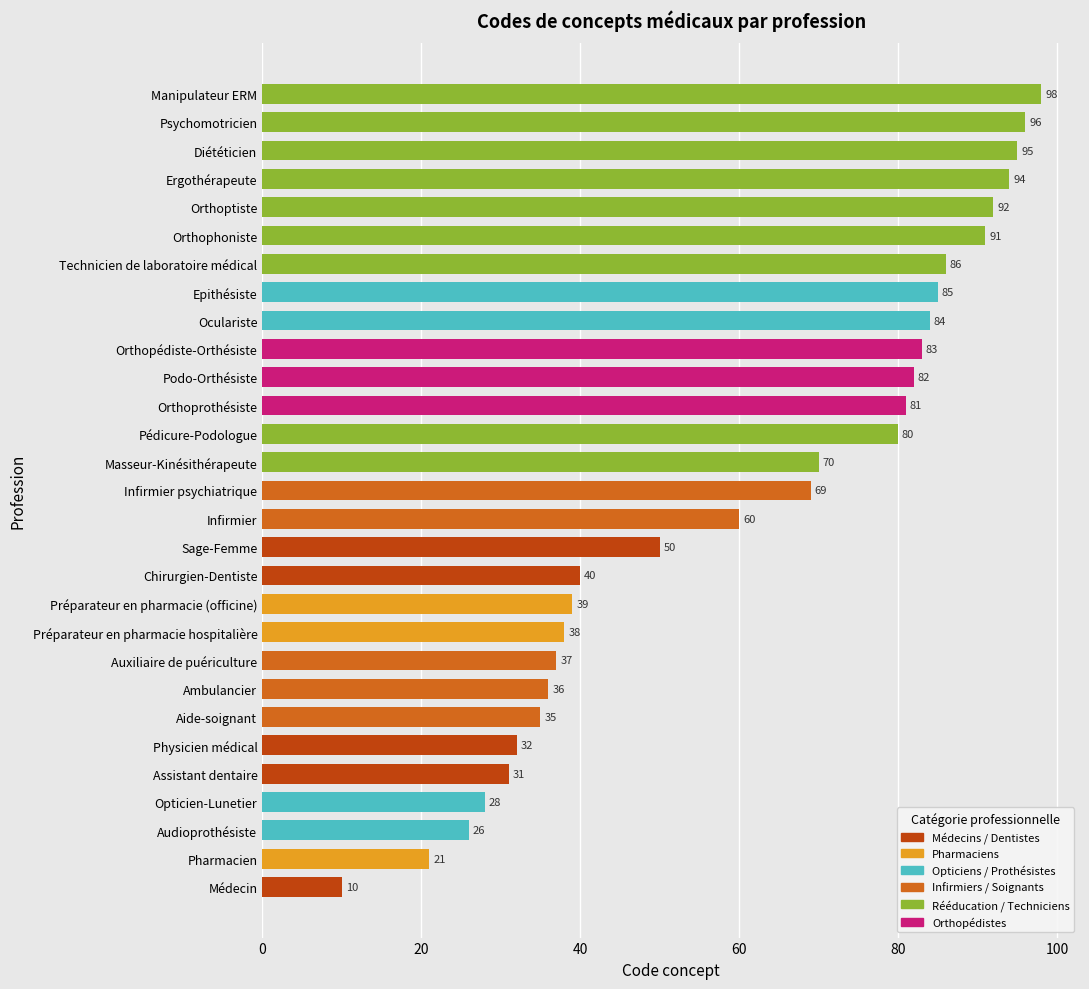

List the labels in order of value, largest first.

Manipulateur ERM, Psychomotricien, Diététicien, Ergothérapeute, Orthoptiste, Orthophoniste, Technicien de laboratoire médical, Epithésiste, Oculariste, Orthopédiste-Orthésiste, Podo-Orthésiste, Orthoprothésiste, Pédicure-Podologue, Masseur-Kinésithérapeute, Infirmier psychiatrique, Infirmier, Sage-Femme, Chirurgien-Dentiste, Préparateur en pharmacie (officine), Préparateur en pharmacie hospitalière, Auxiliaire de puériculture, Ambulancier, Aide-soignant, Physicien médical, Assistant dentaire, Opticien-Lunetier, Audioprothésiste, Pharmacien, Médecin